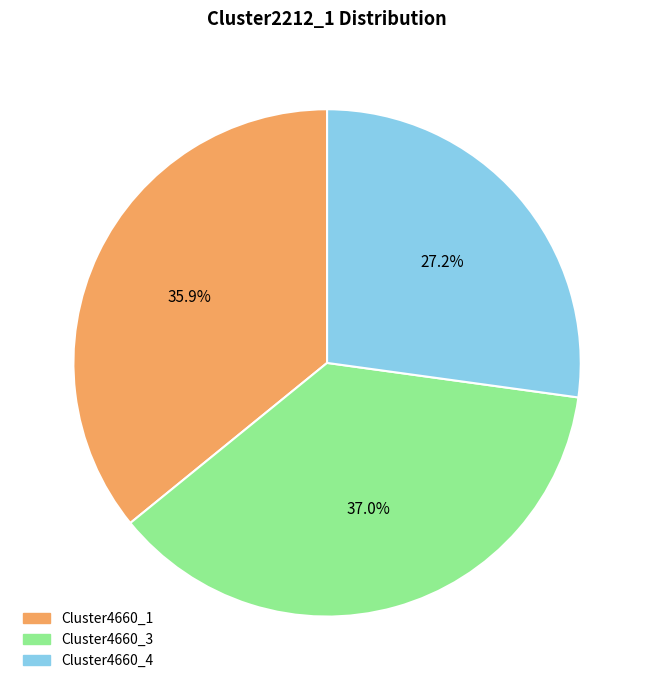

Does any single category account for the majority?

No